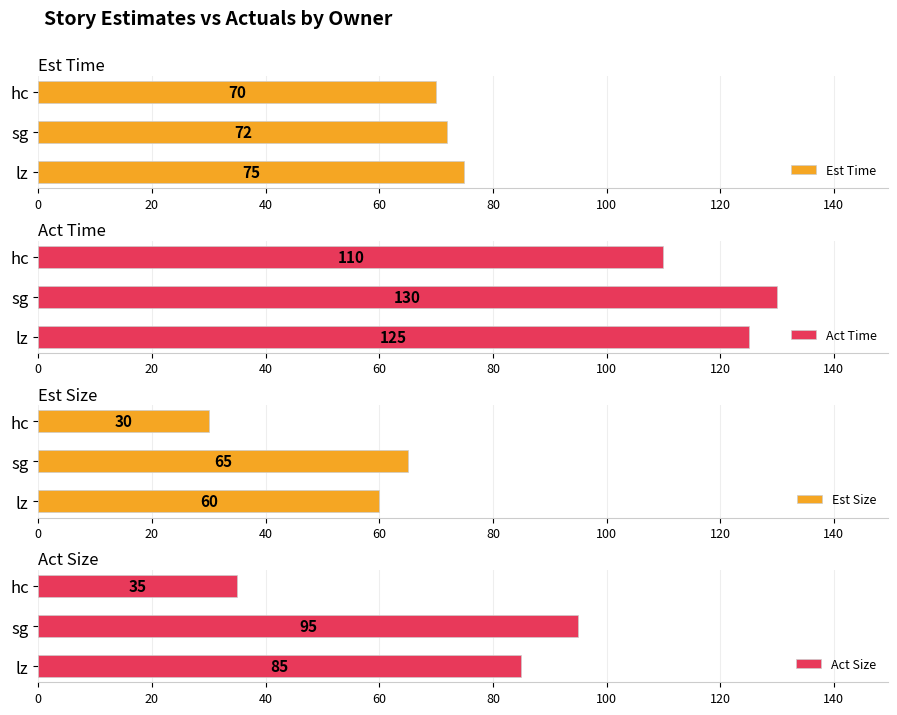

What is the approximate value of Est Time at lz?

75